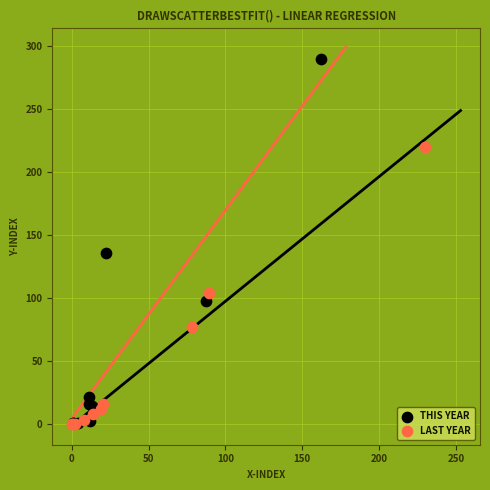

Which series has the widest spread of Y values?

THIS YEAR